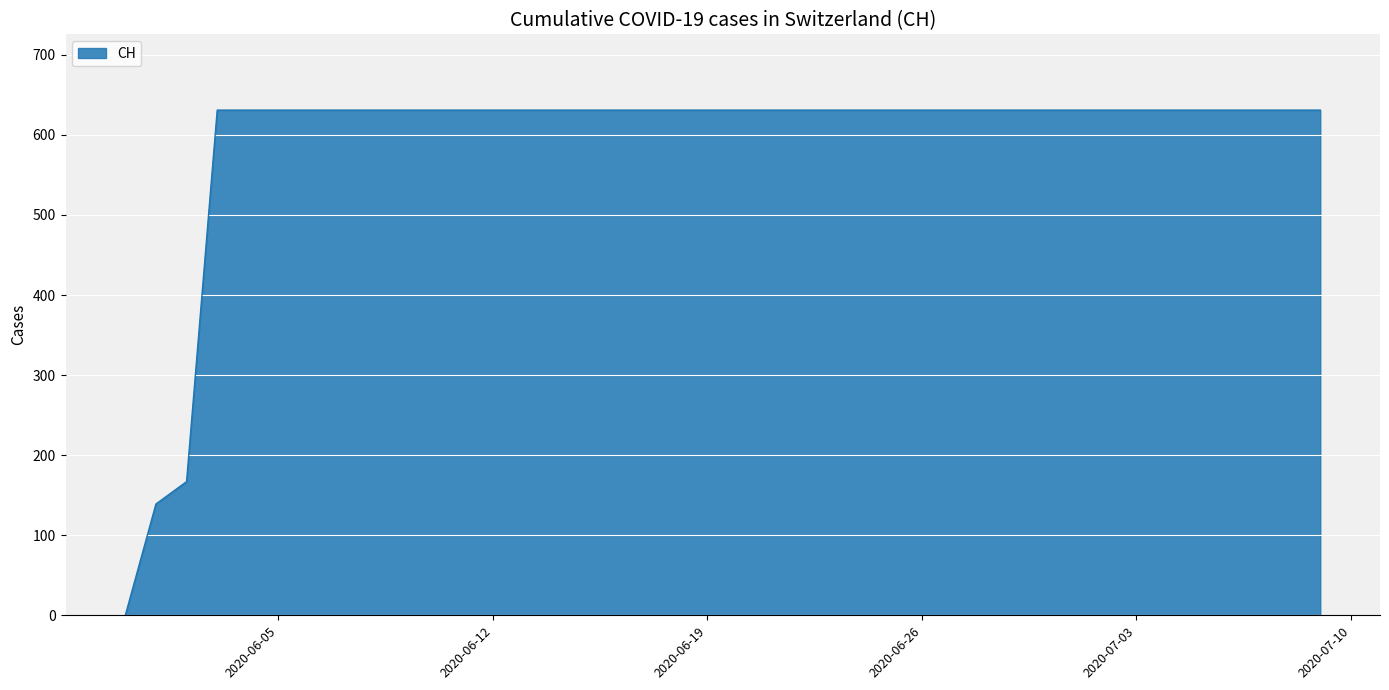

Does the chart have visible grid lines?

Yes